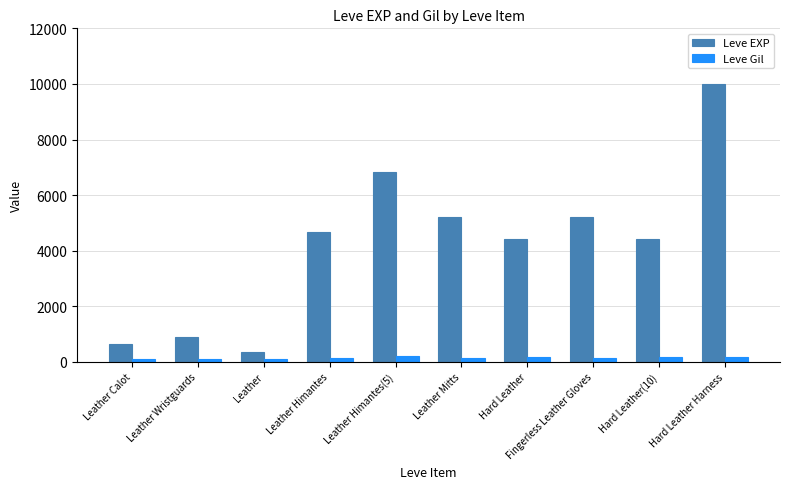

The value of Leve EXP at Leather Wristguards is 1476. True or false?

False